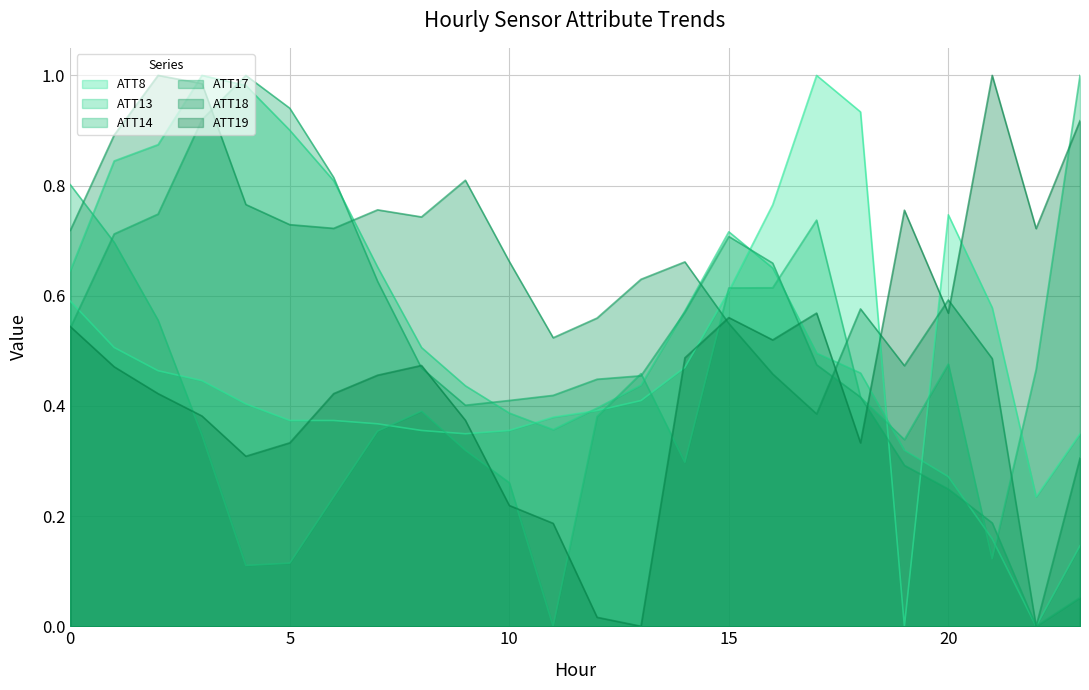

Reading left to right, transcribe all the data shown in this chart.

ATT8: 0.6	0.5	0.5	0.4	0.4	0.4	0.4	0.4	0.4	0.3	0.4	0.4	0.4	0.4	0.5	0.6	0.8	1.0	0.9	0.0	0.7	0.6	0.2	0.3
ATT13: 0.6	0.8	0.9	1.0	1.0	0.9	0.8	0.7	0.5	0.4	0.4	0.4	0.4	0.4	0.6	0.7	0.7	0.5	0.5	0.3	0.3	0.2	0.0	0.1
ATT14: 0.8	0.7	0.6	0.3	0.1	0.1	0.2	0.4	0.4	0.3	0.3	0.0	0.4	0.5	0.3	0.6	0.6	0.7	0.4	0.3	0.5	0.1	0.5	1.0
ATT17: 0.5	0.7	0.7	0.9	1.0	0.9	0.8	0.6	0.5	0.4	0.4	0.4	0.4	0.5	0.6	0.7	0.7	0.5	0.4	0.3	0.2	0.2	0.0	0.1
ATT18: 0.7	0.9	1.0	1.0	0.8	0.7	0.7	0.8	0.7	0.8	0.7	0.5	0.6	0.6	0.7	0.5	0.5	0.4	0.6	0.5	0.6	0.5	0.0	0.3
ATT19: 0.5	0.5	0.4	0.4	0.3	0.3	0.4	0.5	0.5	0.4	0.2	0.2	0.0	0.0	0.5	0.6	0.5	0.6	0.3	0.8	0.6	1.0	0.7	0.9